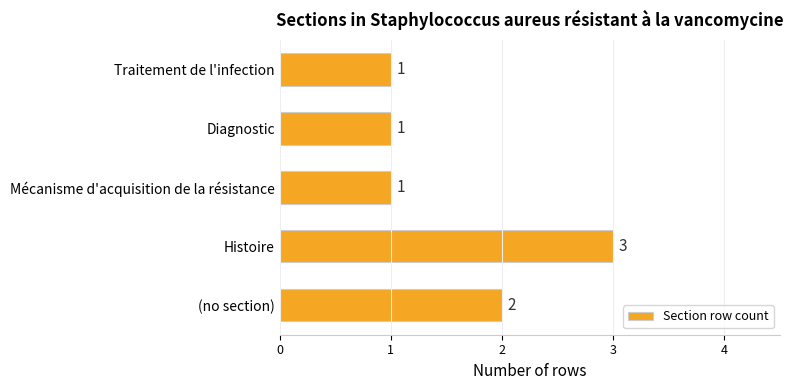

Reading bottom to top, list all the values displayed in this chart.

(no section)=2	Histoire=3	Mécanisme d'acquisition de la résistance=1	Diagnostic=1	Traitement de l'infection=1